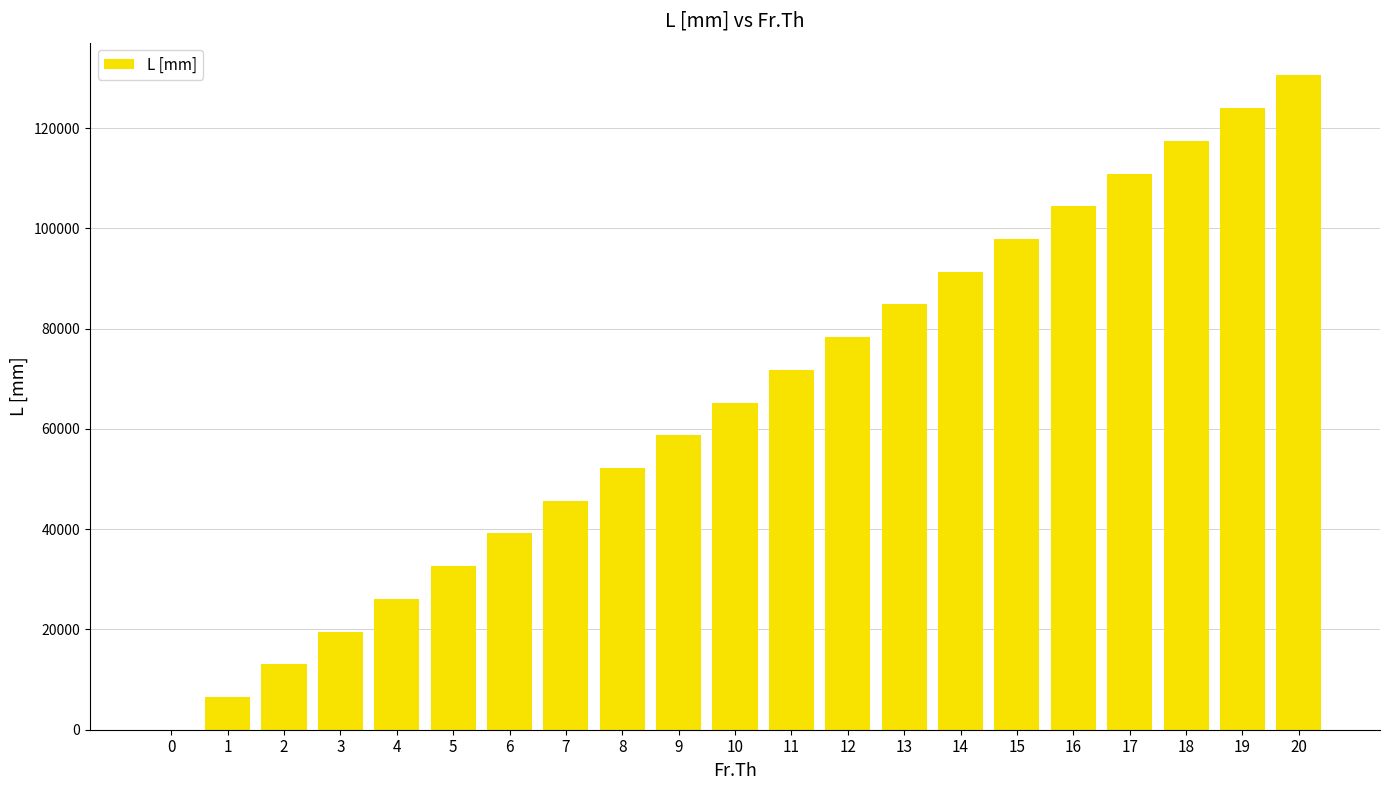

What is the maximum value shown in the chart?

130500